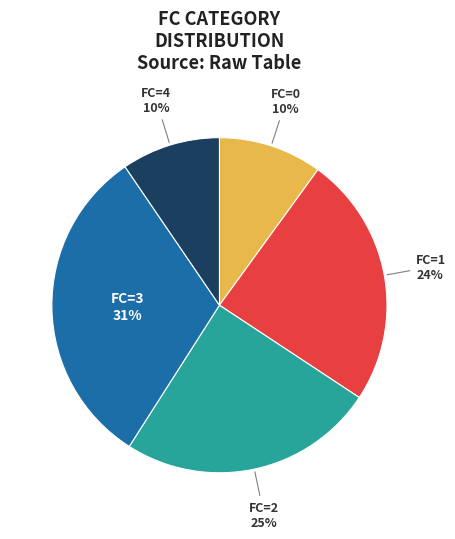

Is there any slice that represents more than half of the pie?

No